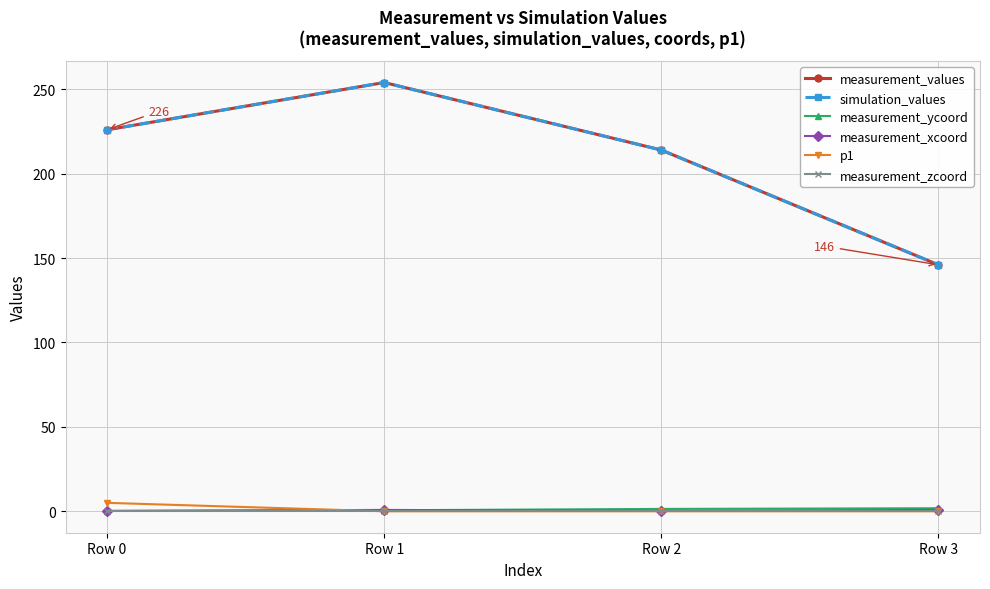

What is the difference between the maximum and second lowest values in the measurement_values series?

40.0